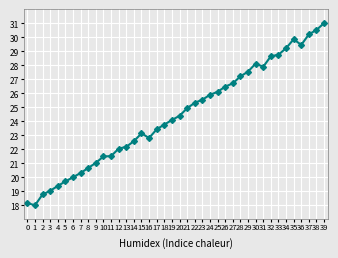

Reading left to right, extract all data points from this chart.

0=18.2	1=18.0	2=18.8	3=19.0	4=19.4	5=19.7	6=20.0	7=20.3	8=20.7	9=21.0	10=21.5	11=21.5	12=22.0	13=22.2	14=22.6	15=23.1	16=22.8	17=23.4	18=23.8	19=24.1	20=24.4	21=24.9	22=25.3	23=25.5	24=25.9	25=26.1	26=26.5	27=26.7	28=27.2	29=27.5	30=28.1	31=27.9	32=28.6	33=28.7	34=29.2	35=29.8	36=29.4	37=30.2	38=30.5	39=31.0